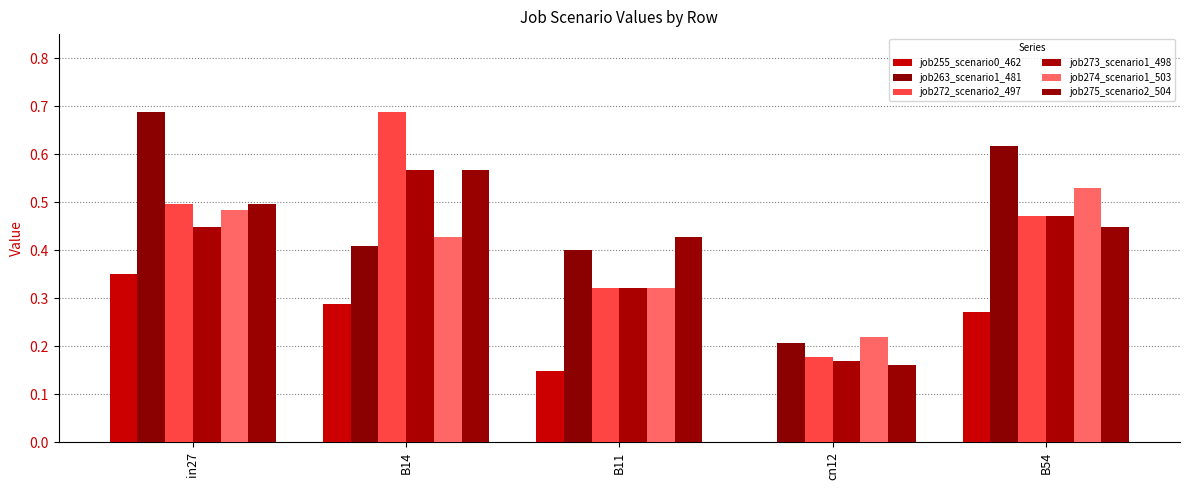

The job273_scenario1_498 series shows 0.2 at B14. True or false?

False